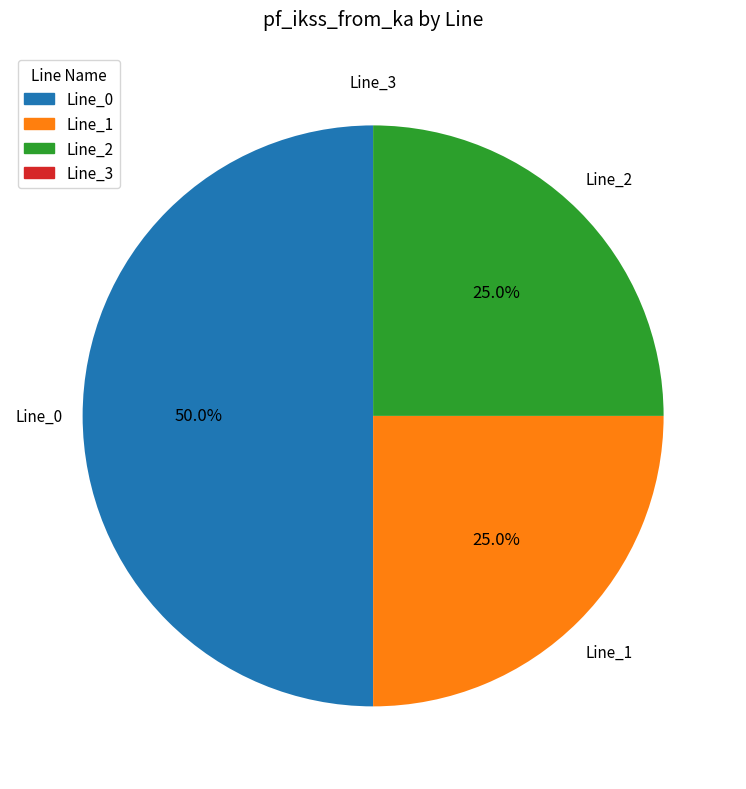

What percentage is NOT represented by Line_1?

75.0%